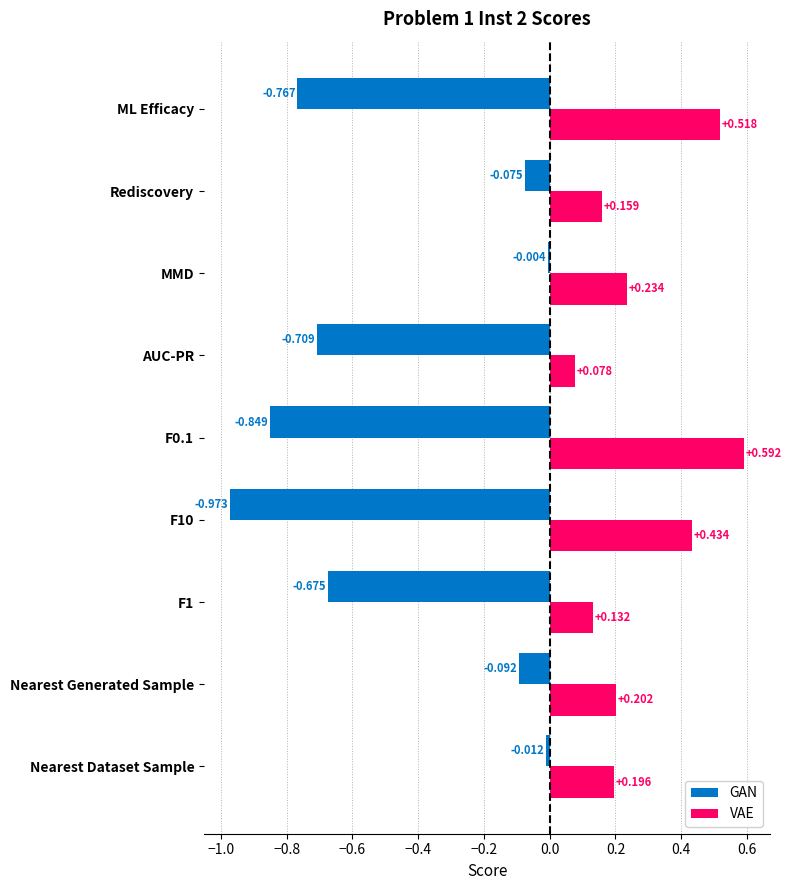

What are all the series names shown in the legend?

GAN, VAE